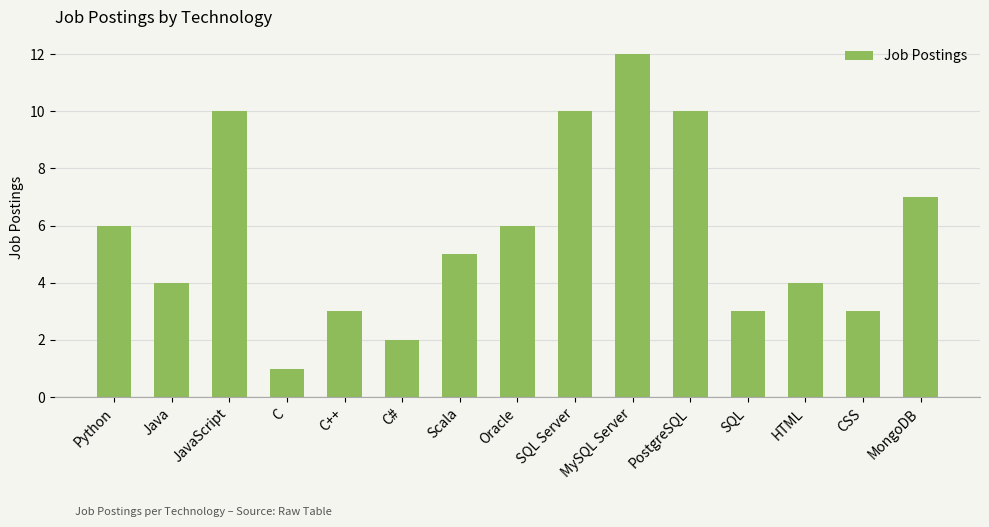

What is the label of the 2nd bar from the right?

CSS